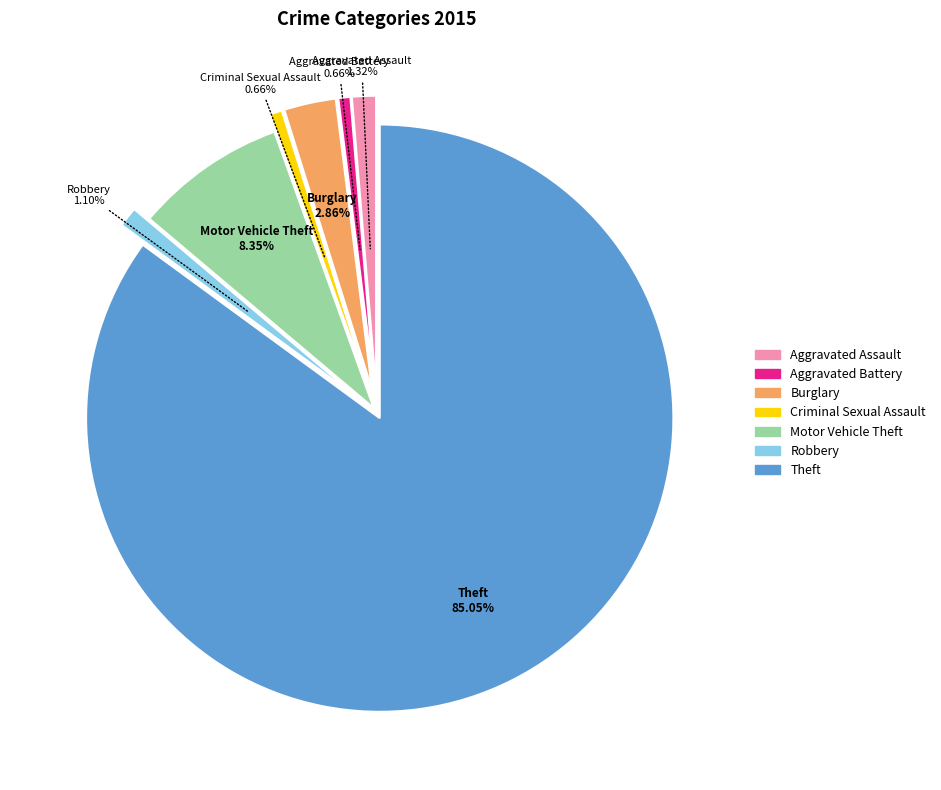

Which slice is the largest?

Theft